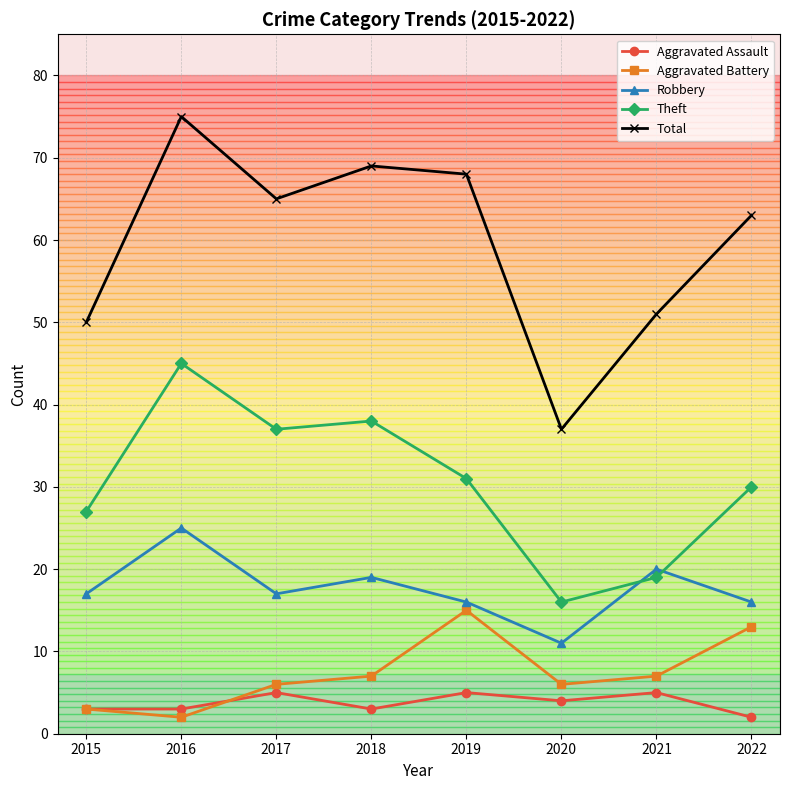

Which series has the widest spread of values?

Total